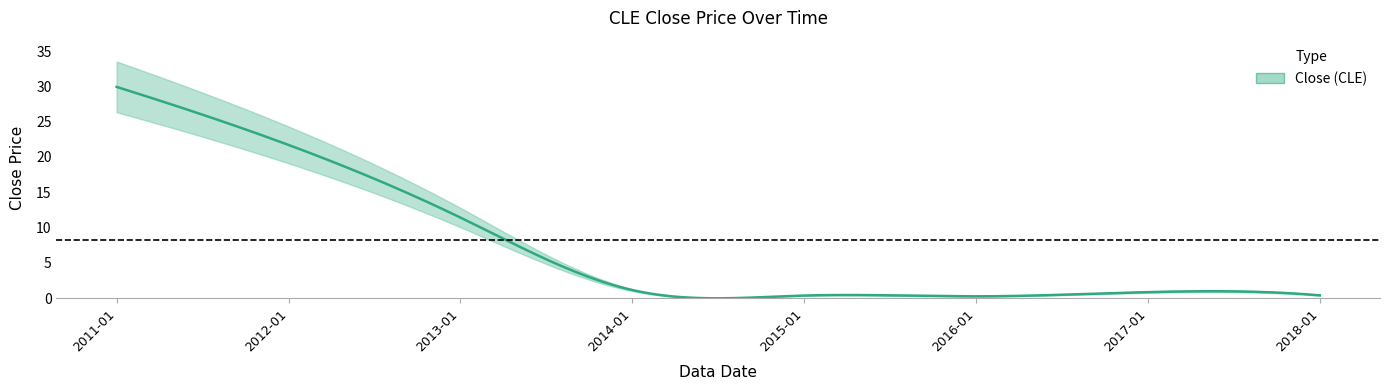

What is the difference between the second highest and minimum values?

21.5